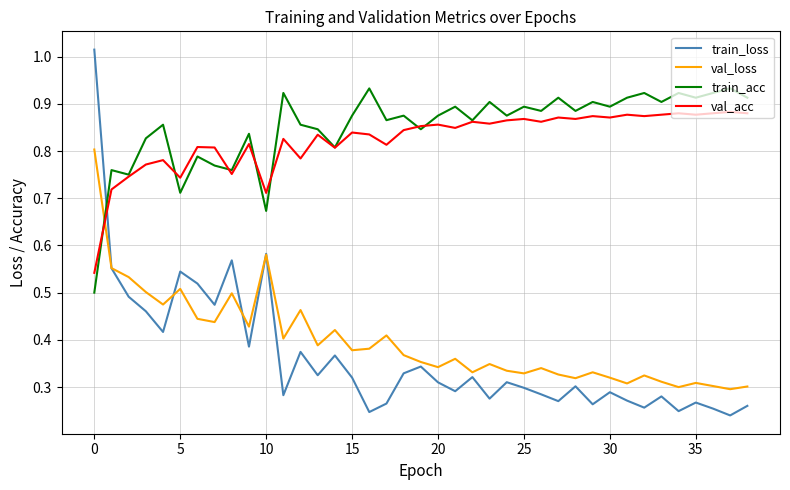

Rank the series by their maximum value, from highest to lowest.

train_loss, train_acc, val_acc, val_loss